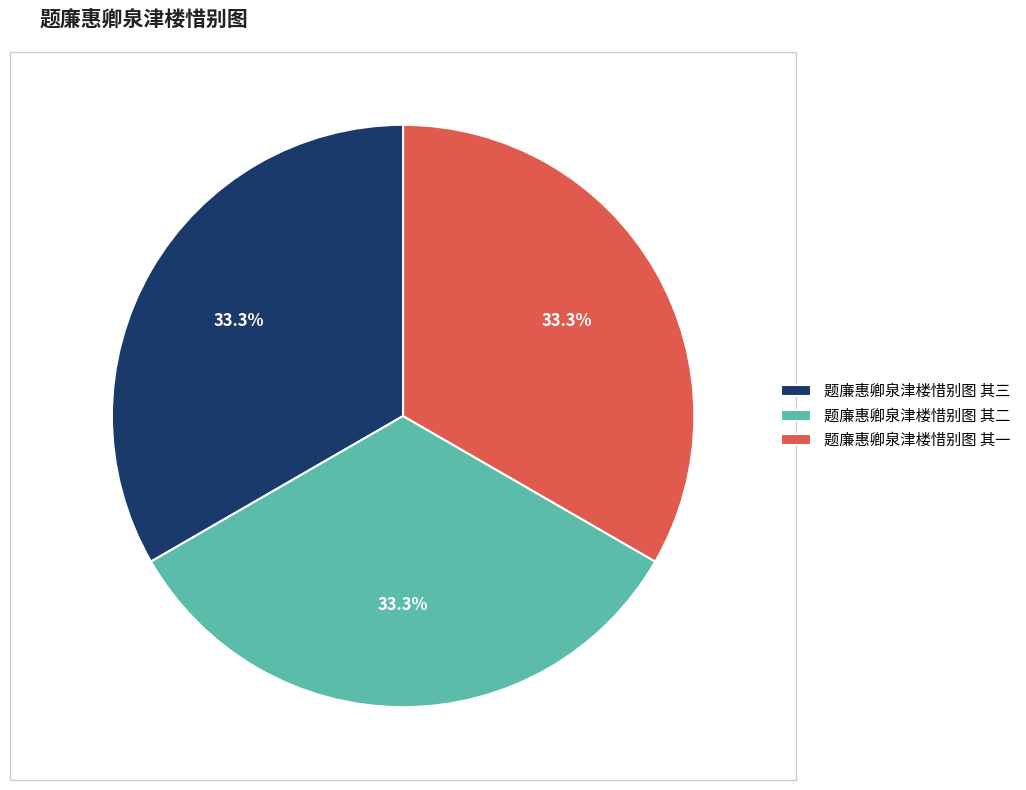

Is there any slice that represents more than half of the pie?

No